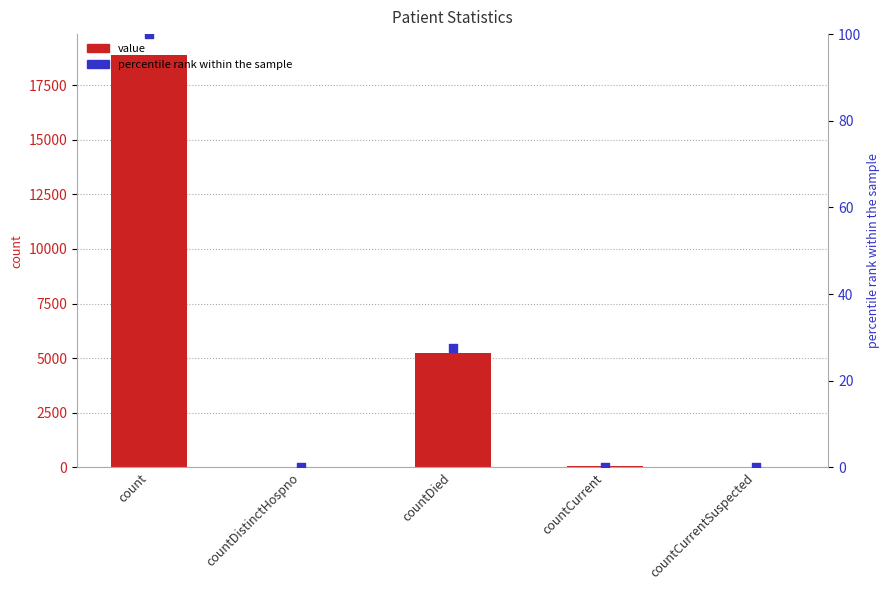

At how many categories does at least one series exceed 17216?

1